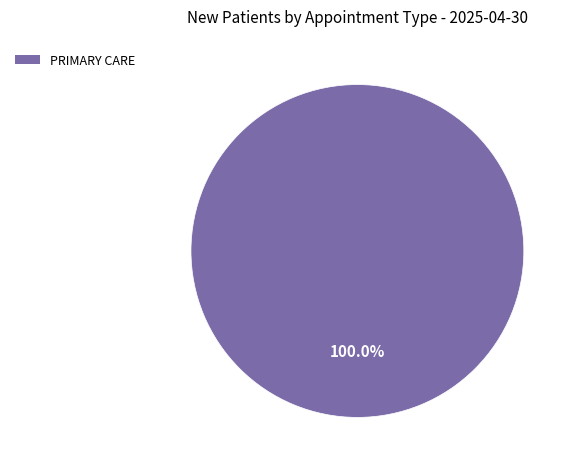

Is there any slice that represents more than half of the pie?

Yes